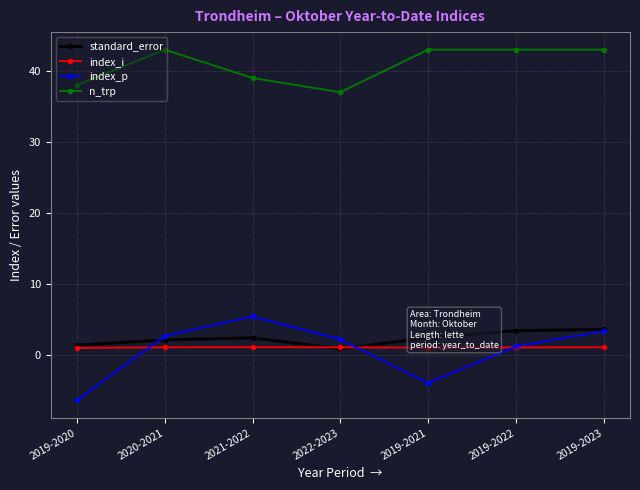

What is the average value of the n_trp series?

40.9